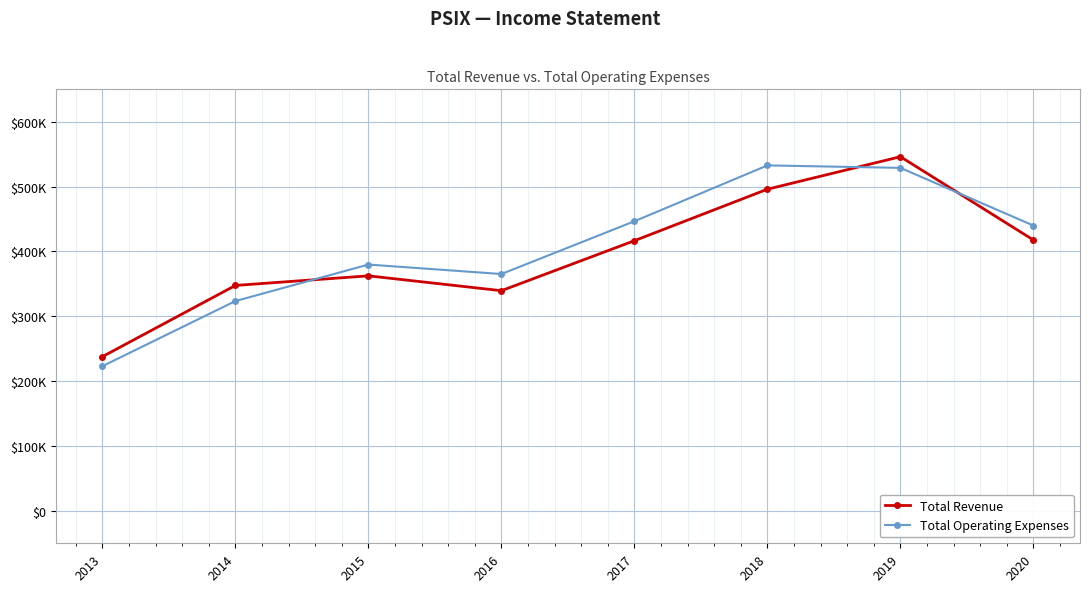

True or false: Total Operating Expenses has more than 1 interior local peaks.

True